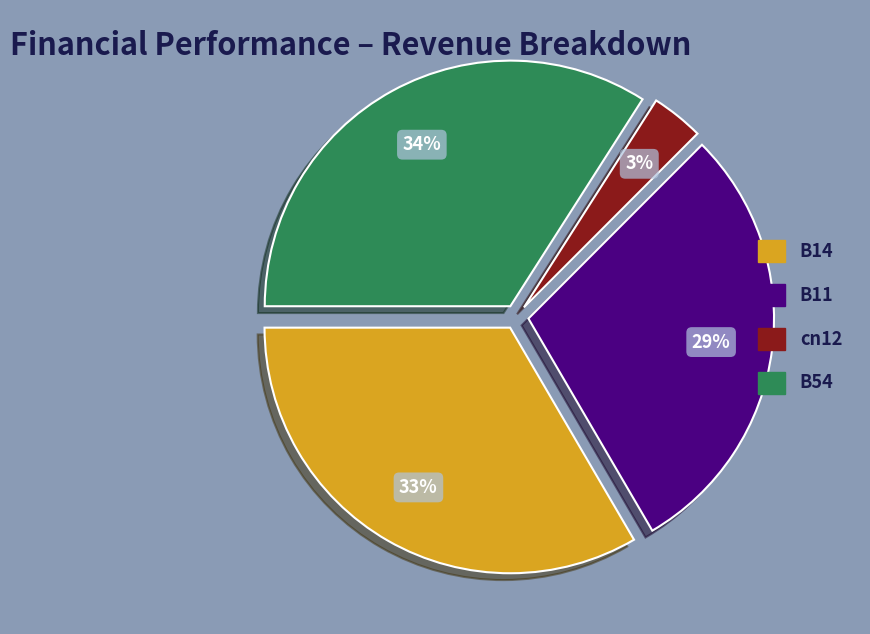

Is there a majority slice in this chart?

No